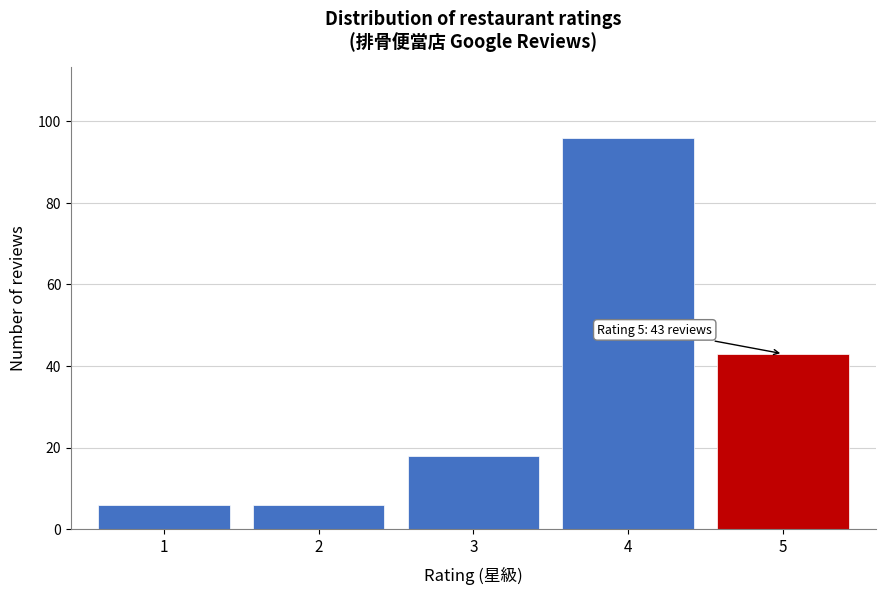

Reading right to left, what are all the values shown in this chart?

43	96	18	6	6